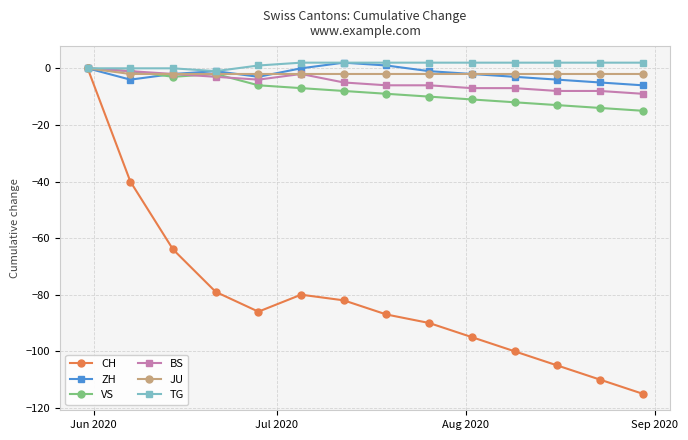

What is the difference between the second highest and second lowest values in the TG series?

2